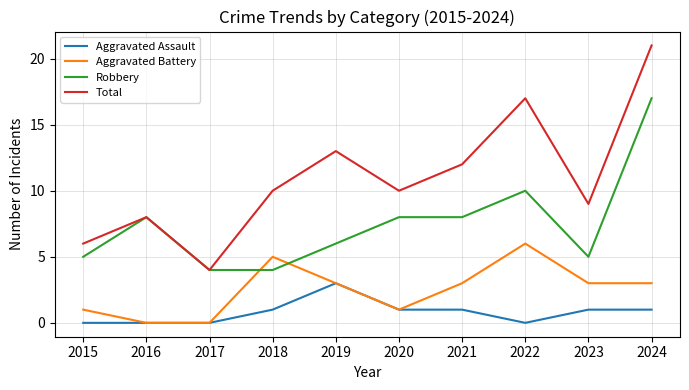

What is the average value of the Aggravated Assault series?

1